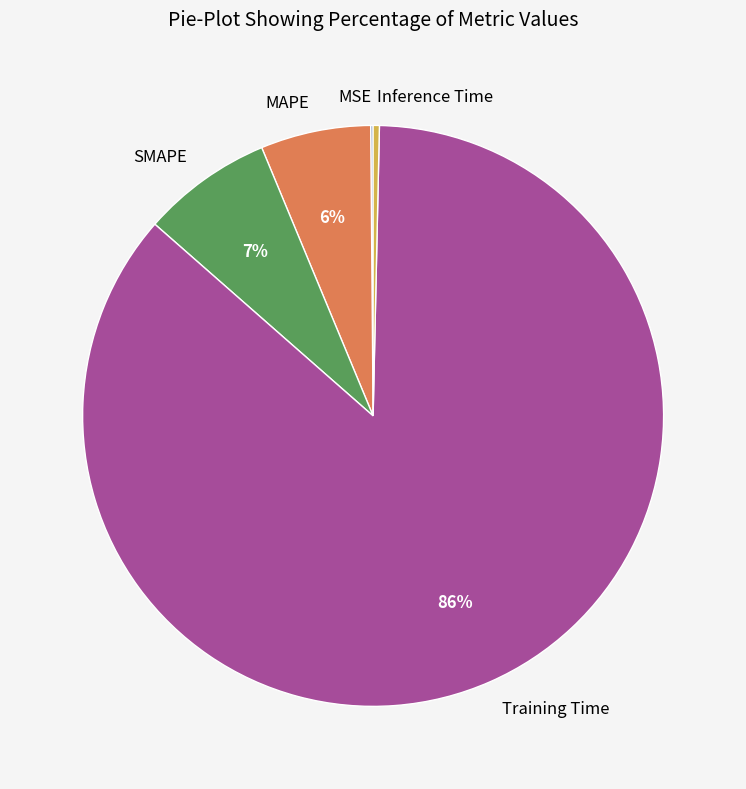

To the nearest percent, what is the average slice percentage?

20%